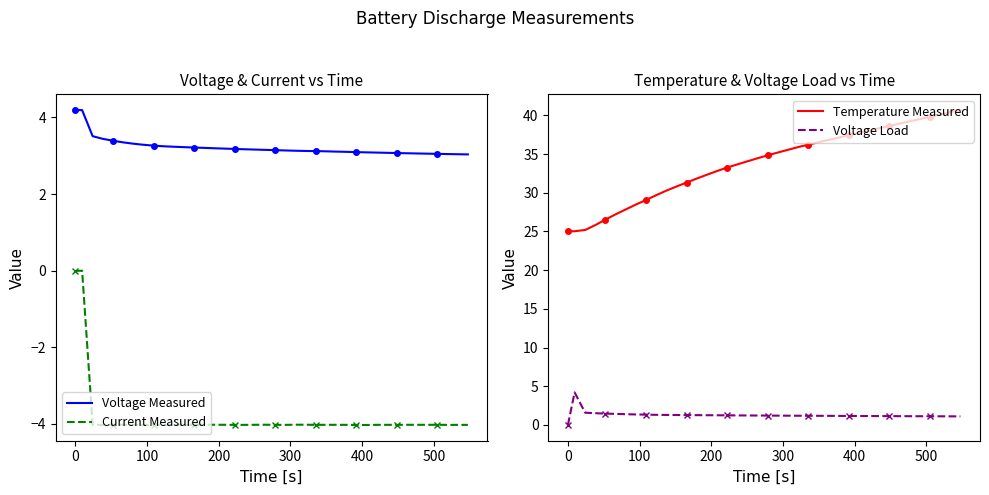

What is the greatest value displayed?

40.7